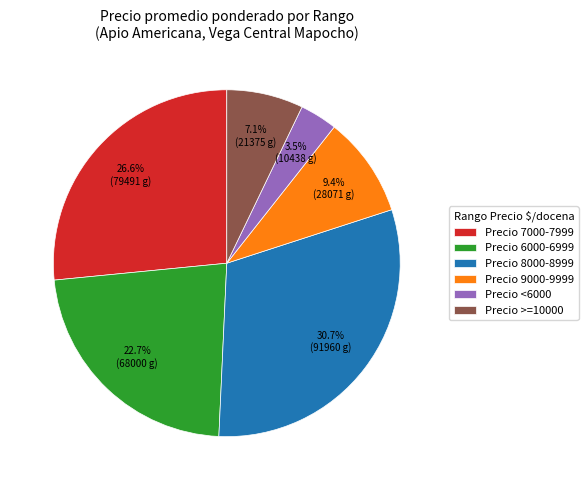

Approximately how many times larger is the value at Precio 9000-9999 compared to Precio >=10000?

1.3